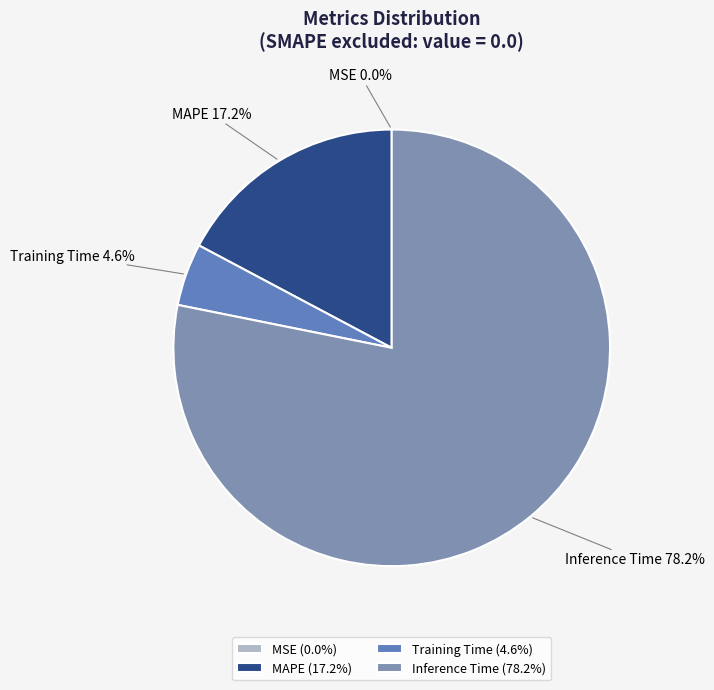

How much of the chart is everything except MAPE?

82.8%